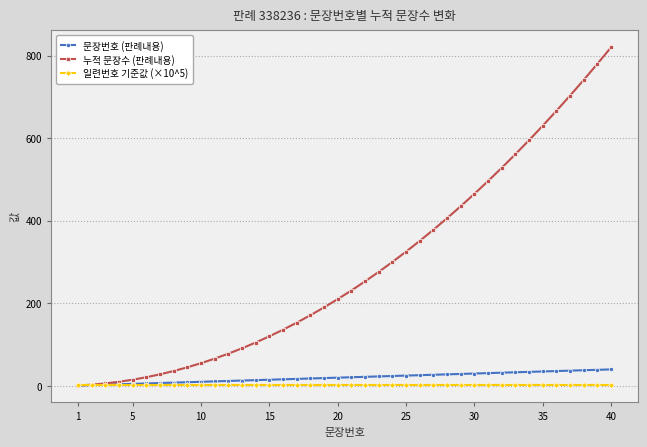

Which series has the largest range (max minus min)?

누적 문장수 (판례내용)